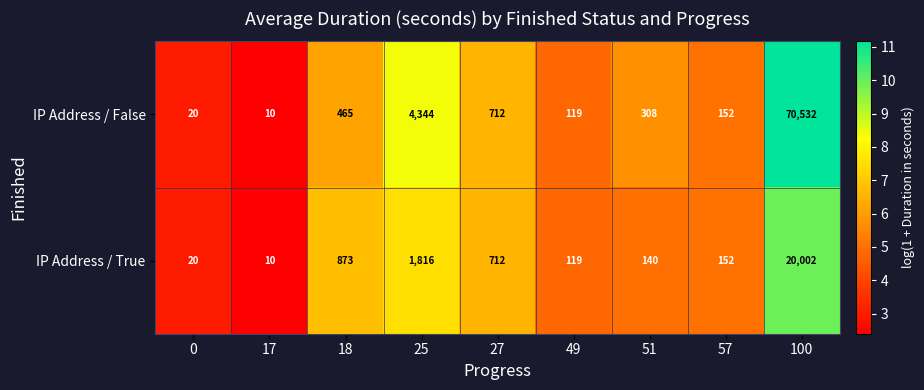

List the labels in order of IP Address / False value, largest first.

100, 25, 27, 18, 51, 57, 49, 0, 17